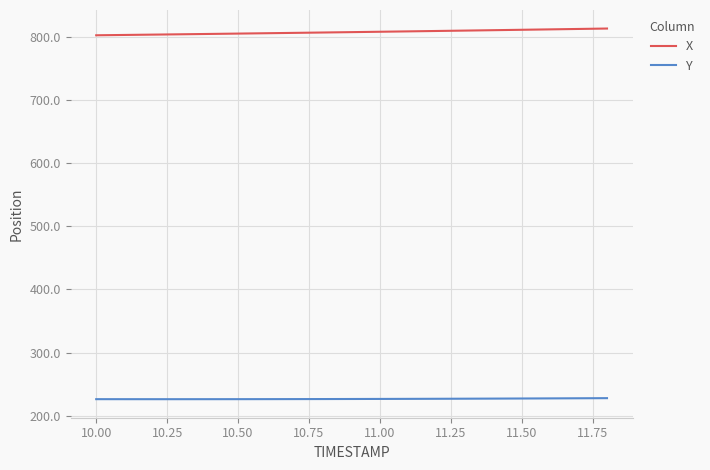

What is the sum of all Y values?

4306.9